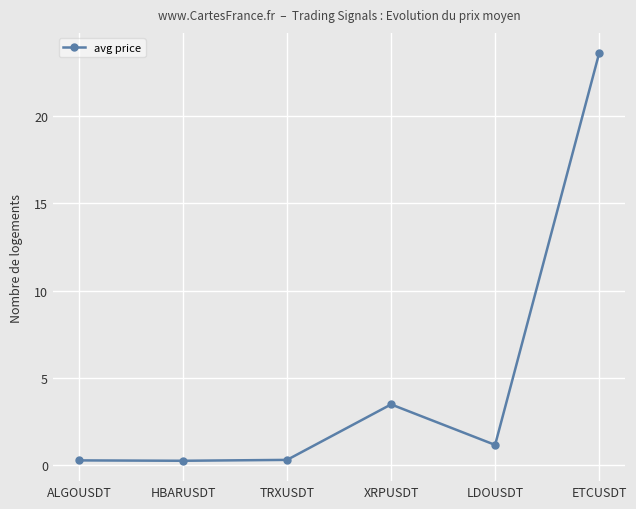

What value does the data have at ETCUSDT?

23.6